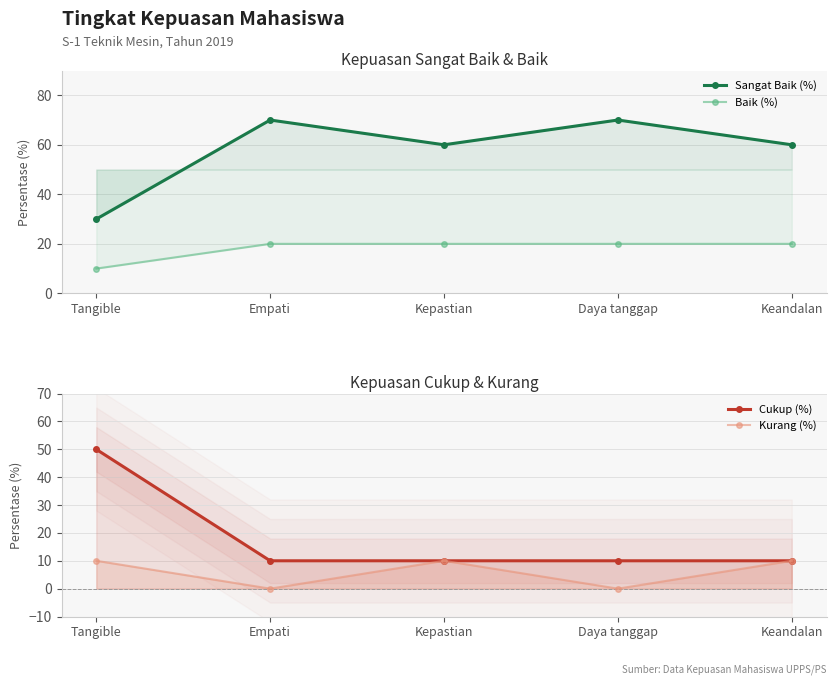

What is the difference between the highest and lowest values at Daya tanggap?

70